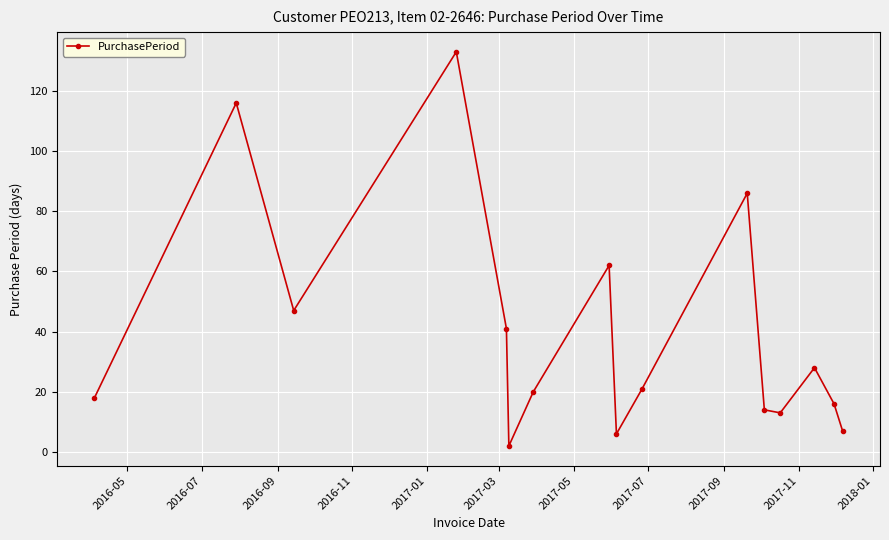

What is the value of the 11th point from the left?

86